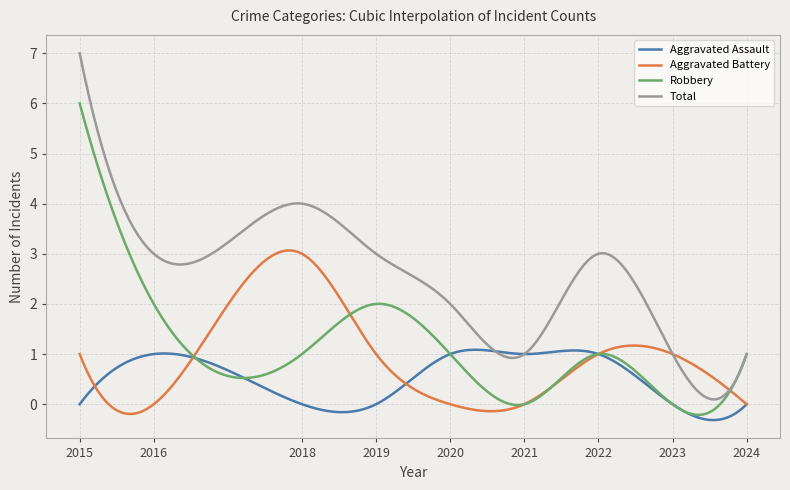

List the series in order of their peak value, highest first.

Total, Robbery, Aggravated Battery, Aggravated Assault